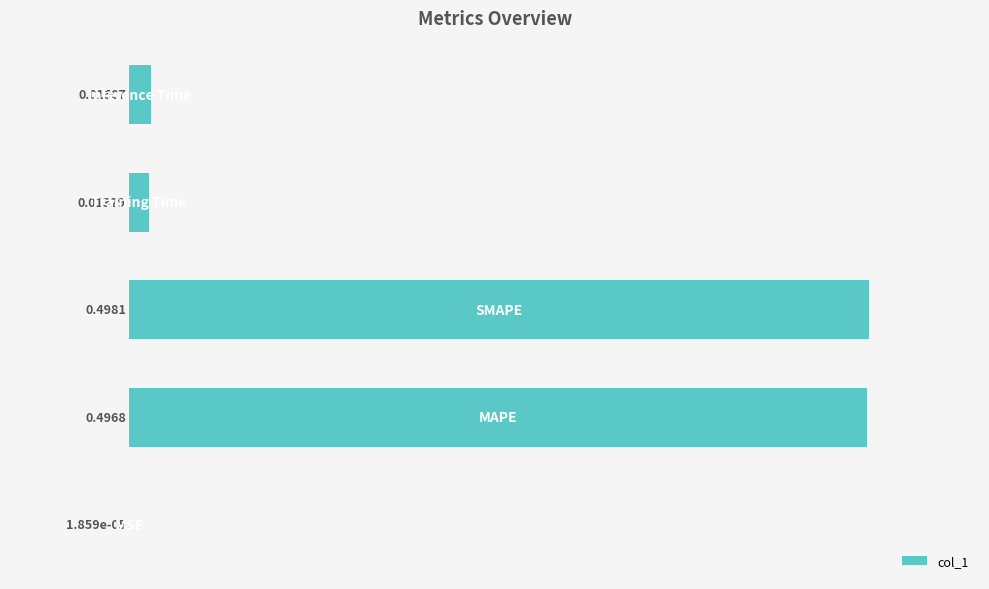

Are the bars horizontal?

Yes